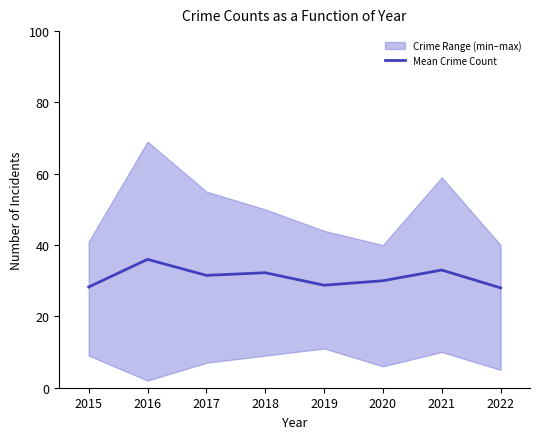

How many data points are above 31?

4